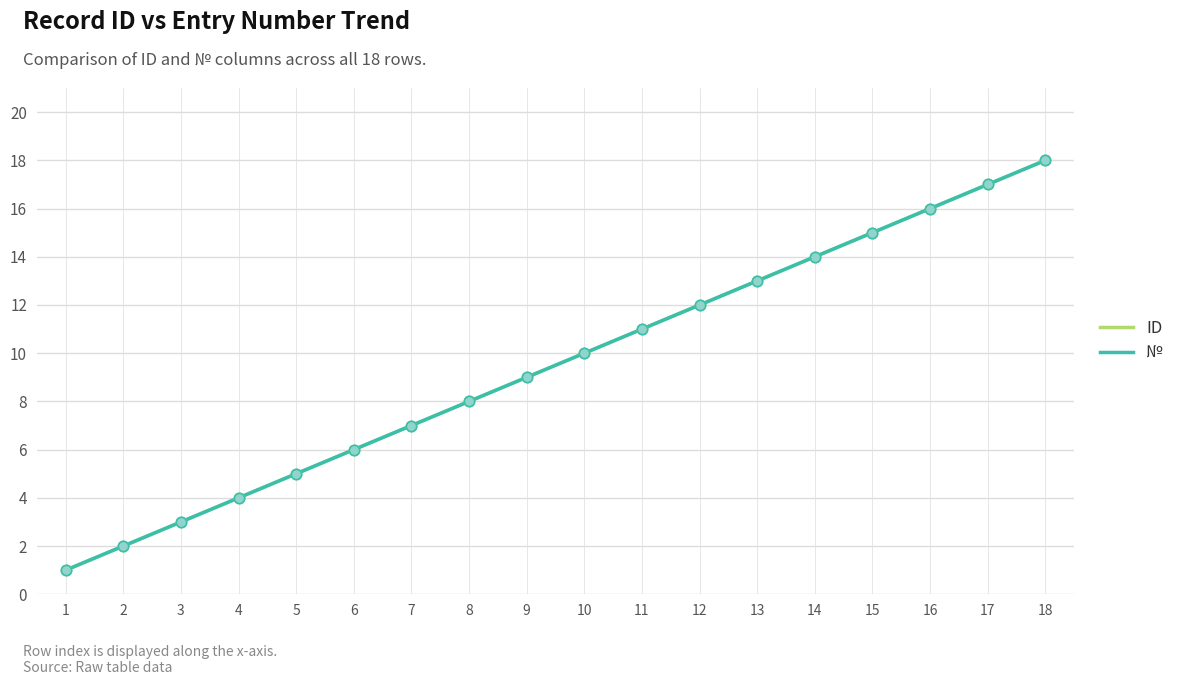

At which category is the sum across all series the highest?

18